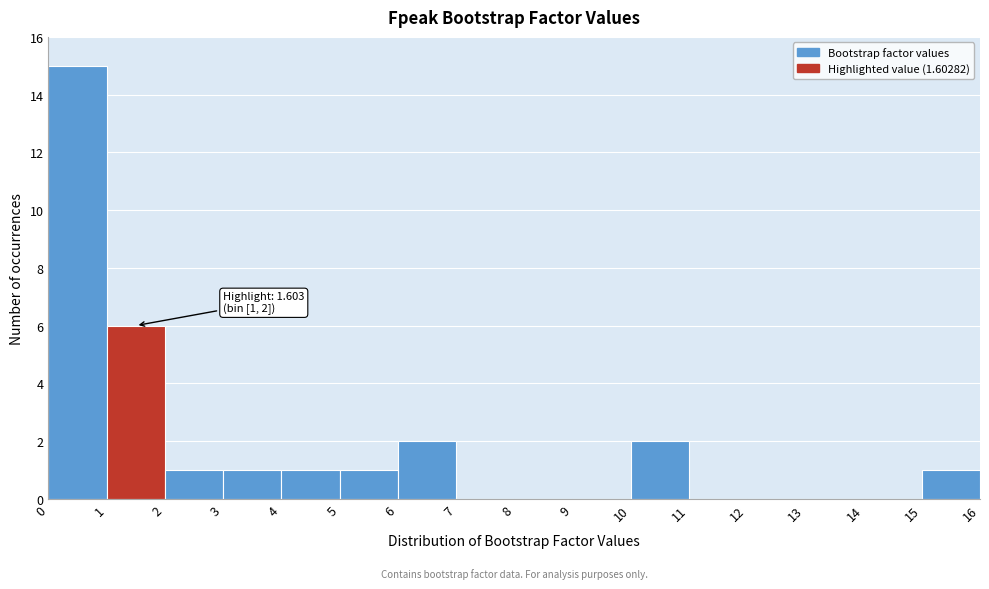

Which range on the x-axis has the tallest bar?

0 to 1